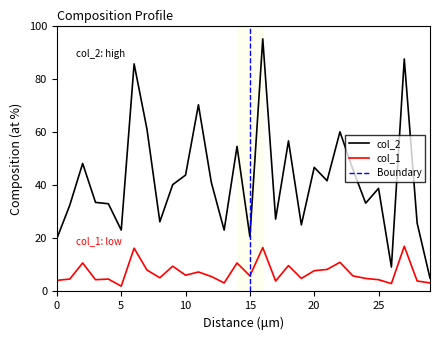

Rank the series at 16 from lowest to highest value.

col_1, col_2